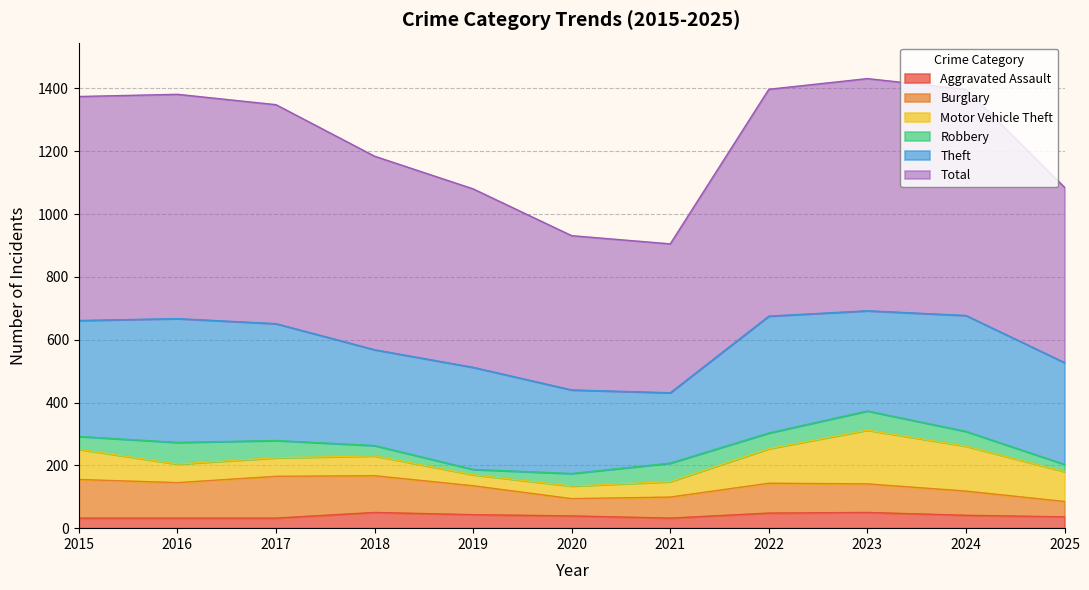

Where is the first local maximum for Robbery?

2016